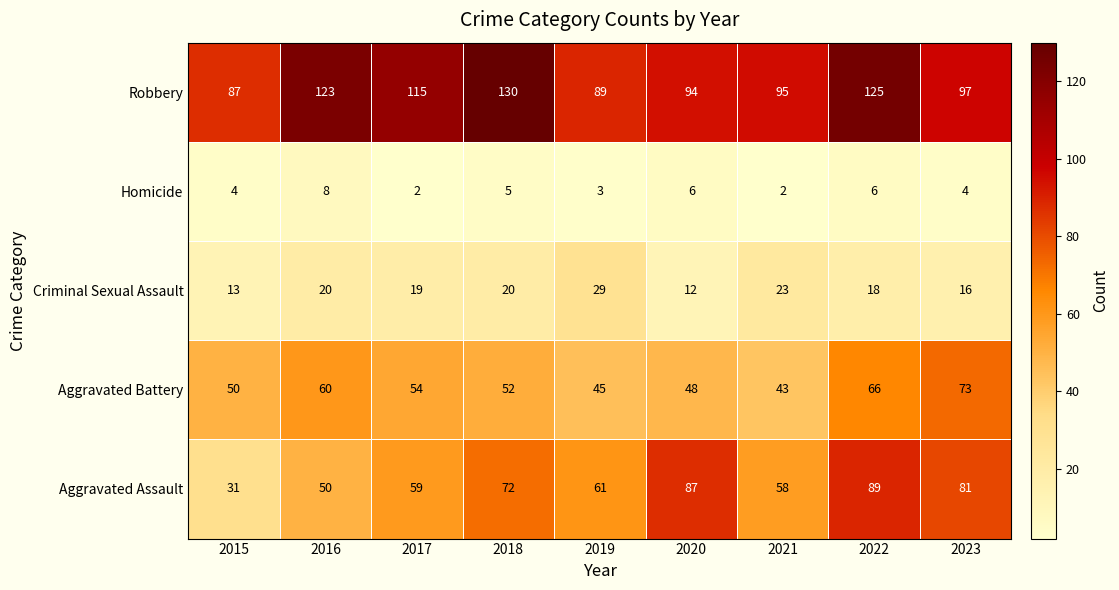

Between 2015 and 2019, which series saw the biggest shift?

Aggravated Assault